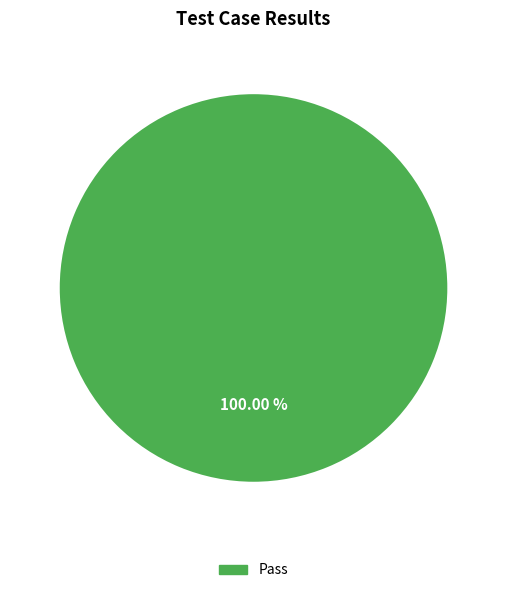

How many slices are in this pie chart?

1